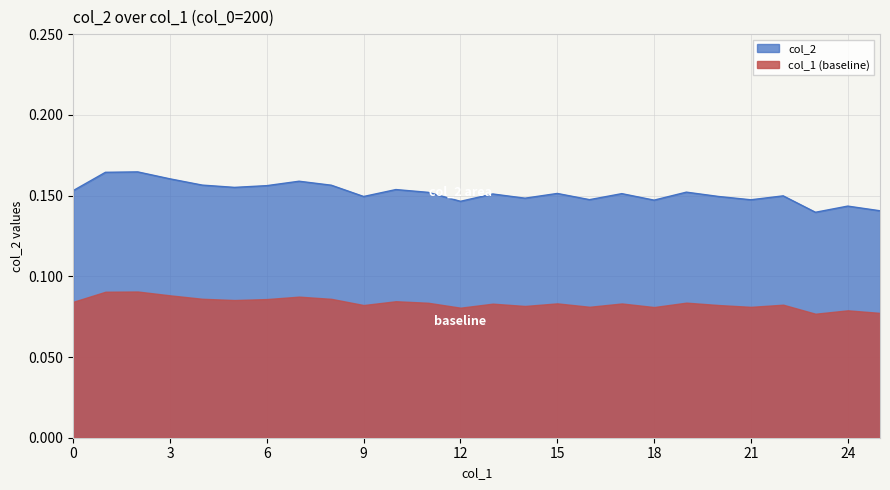

The chart shows a value of 0.2 at 1. True or false?

False